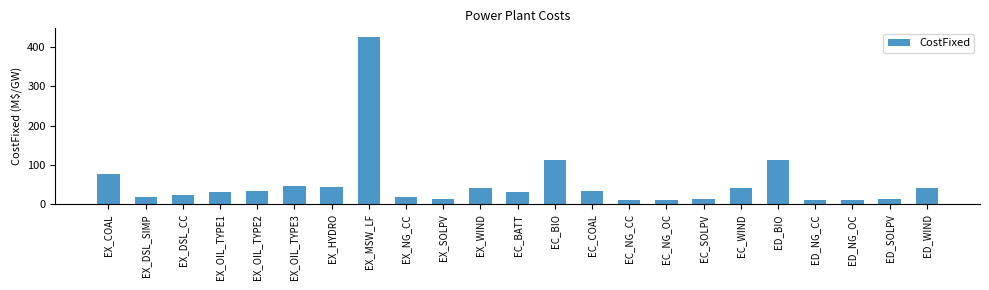

Is it true that the value at EX_OIL_TYPE2 is 34.3?

True